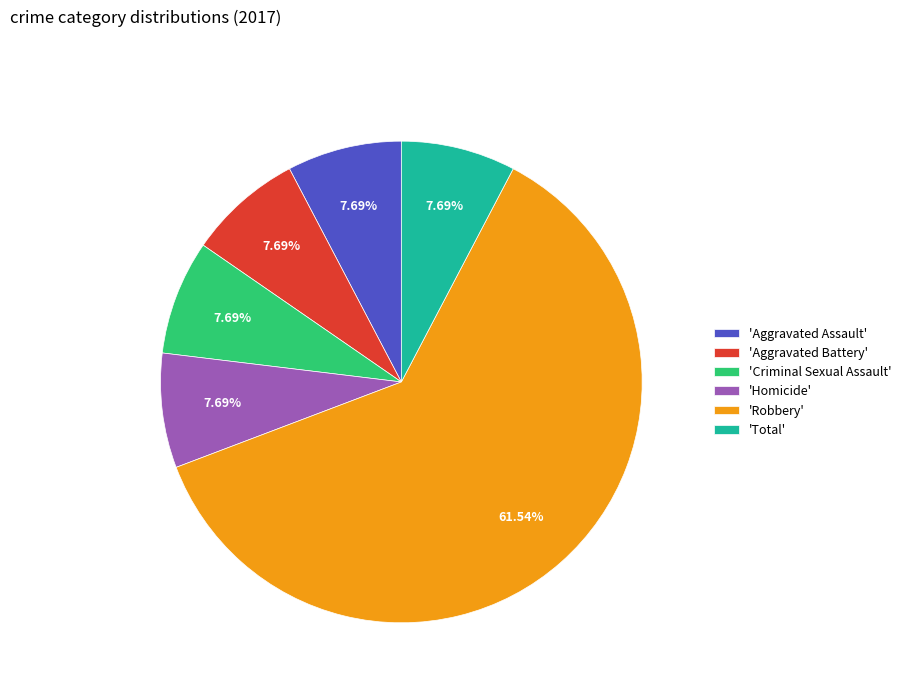

What is the ratio of the value at 'Aggravated Battery' to the value at 'Homicide'?

1.0